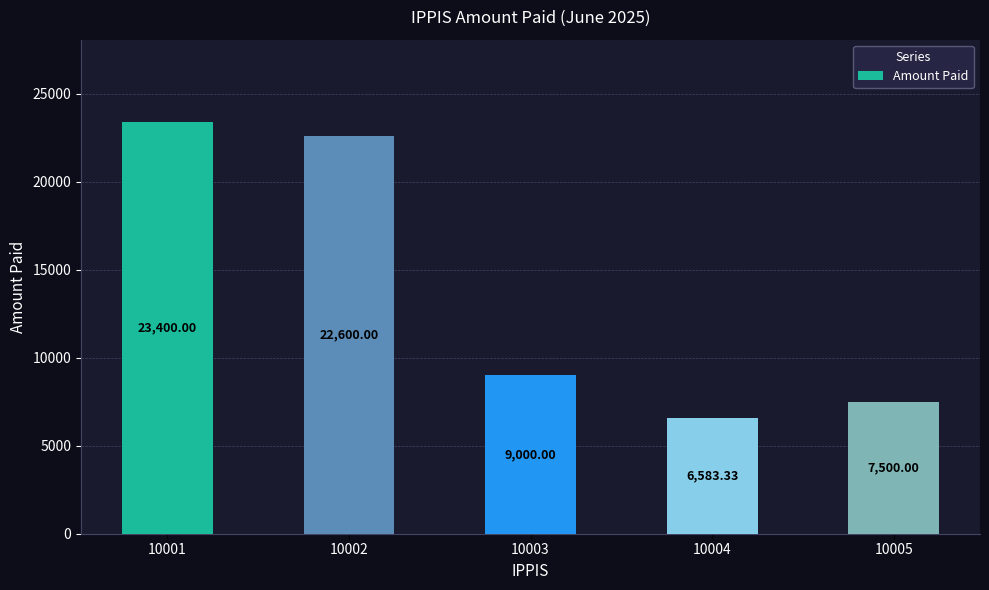

The value at 10001 is 23400.0. True or false?

True